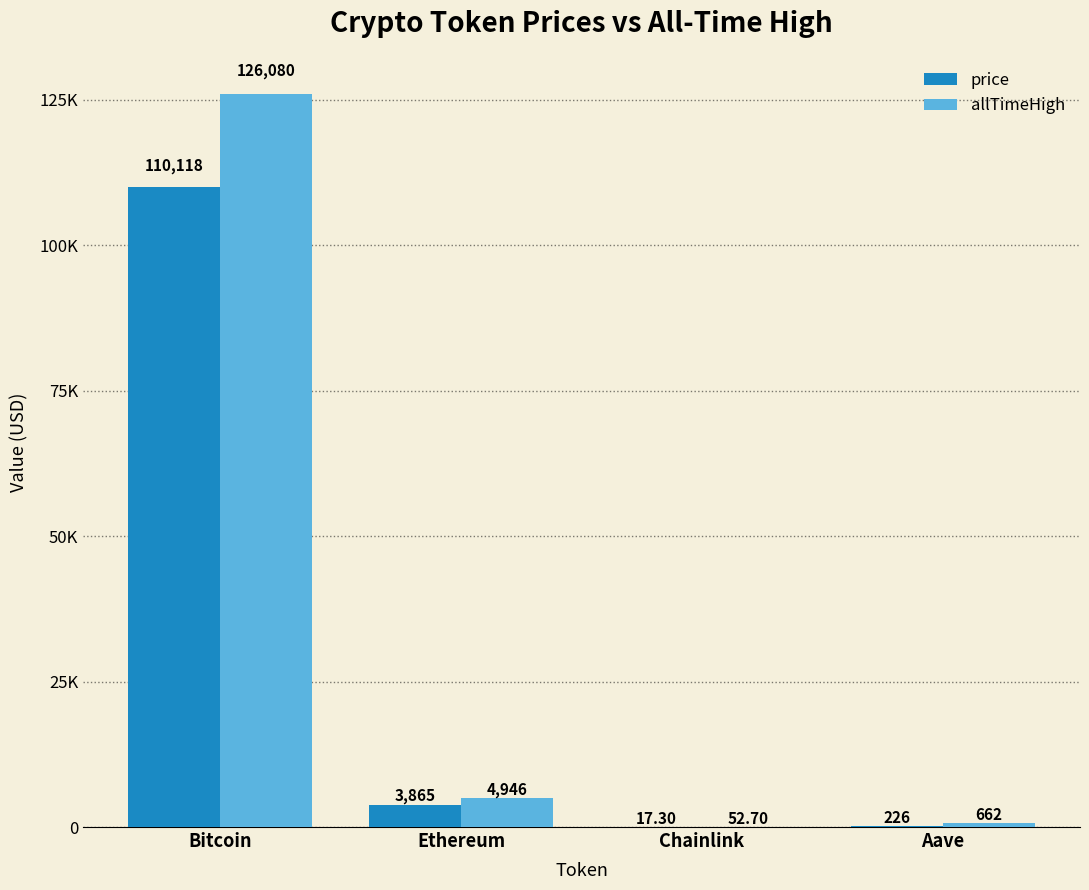

Are the bars grouped side by side (vs. stacked)?

Yes